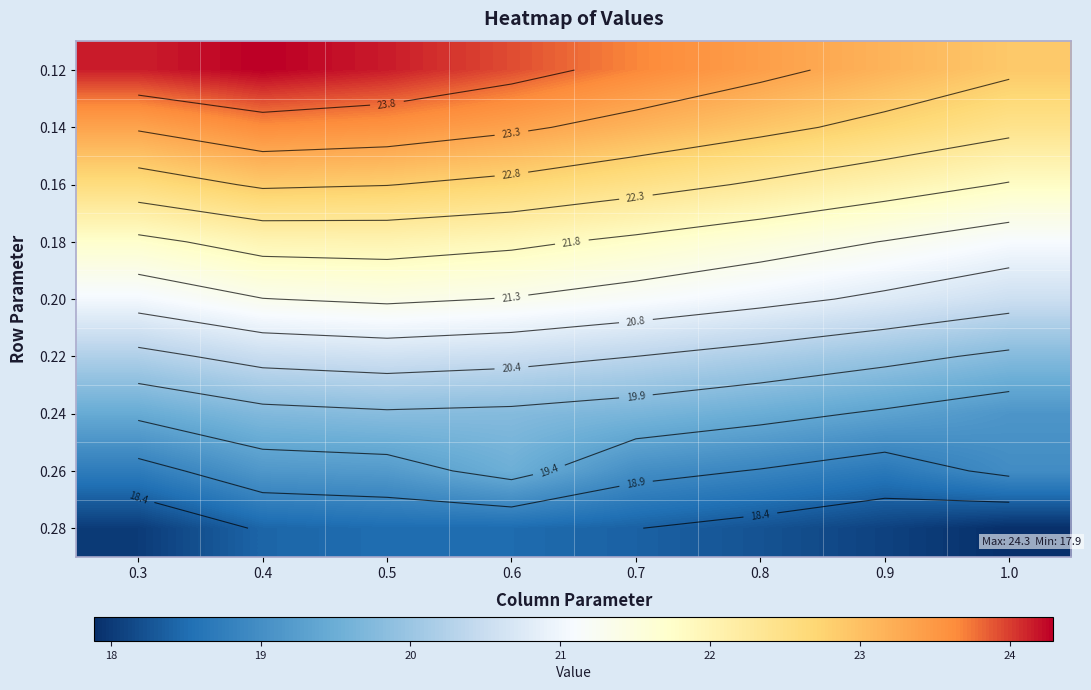

The 0.14 series shows 15.8 at 0.4. True or false?

False